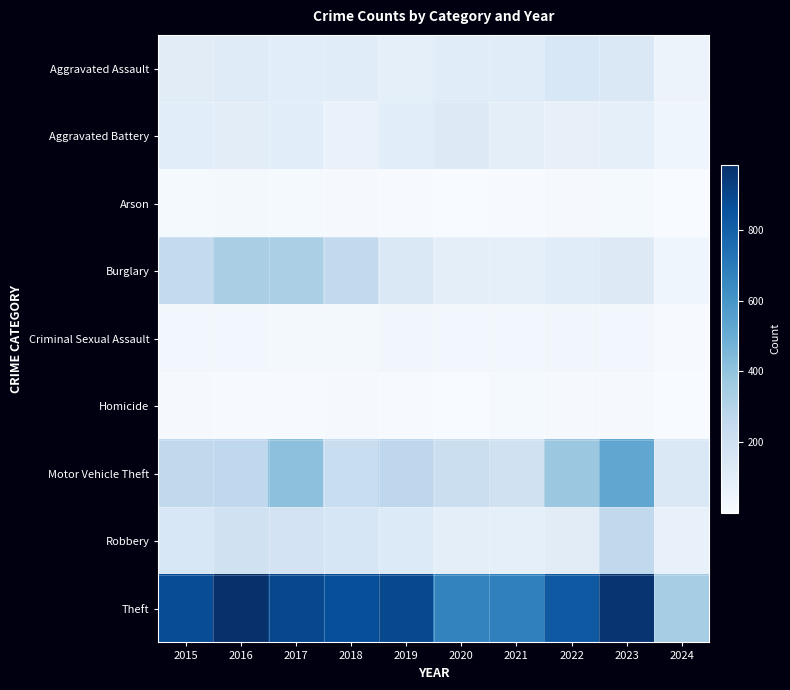

At which category is the sum across all series the highest?

2023